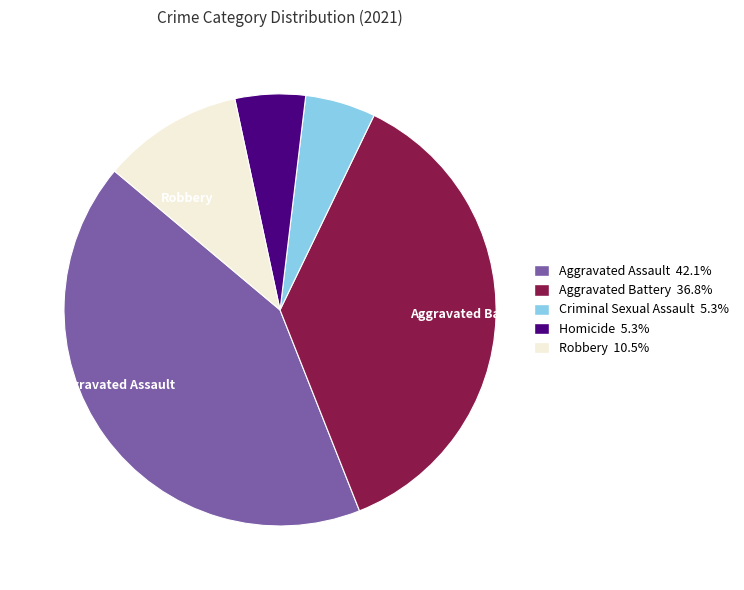

Does any single category account for the majority?

No